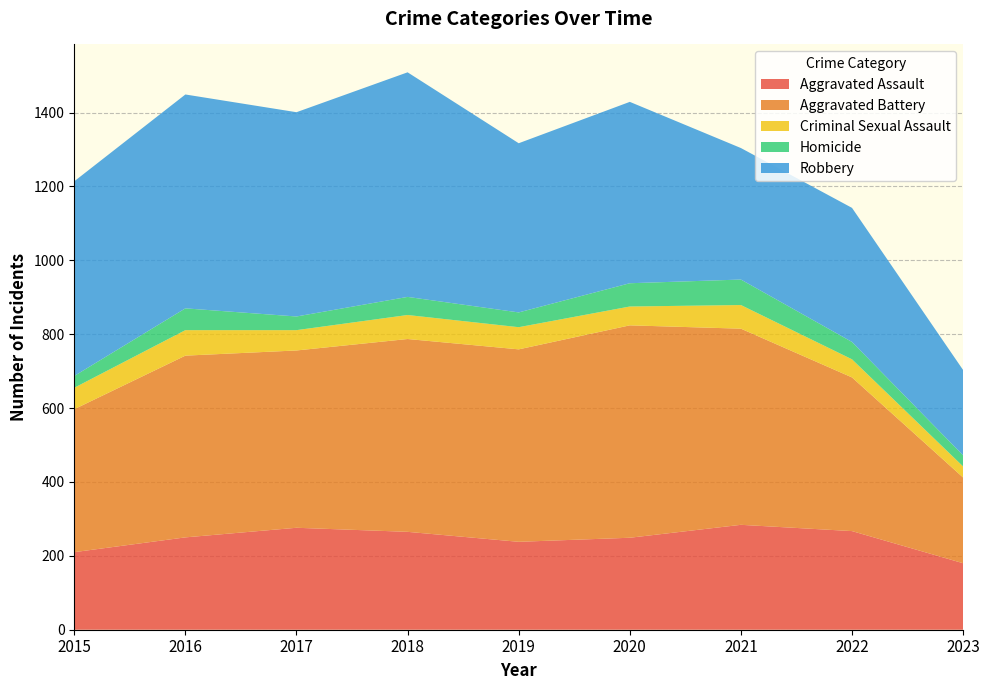

Reading right to left, transcribe all the data shown in this chart.

Aggravated Assault: 180	267	284	249	238	265	276	250	210
Aggravated Battery: 232	416	531	575	521	522	480	492	387
Criminal Sexual Assault: 30	49	64	51	60	65	55	69	58
Homicide: 30	47	69	63	40	49	37	59	32
Robbery: 231	363	356	491	458	608	553	579	527